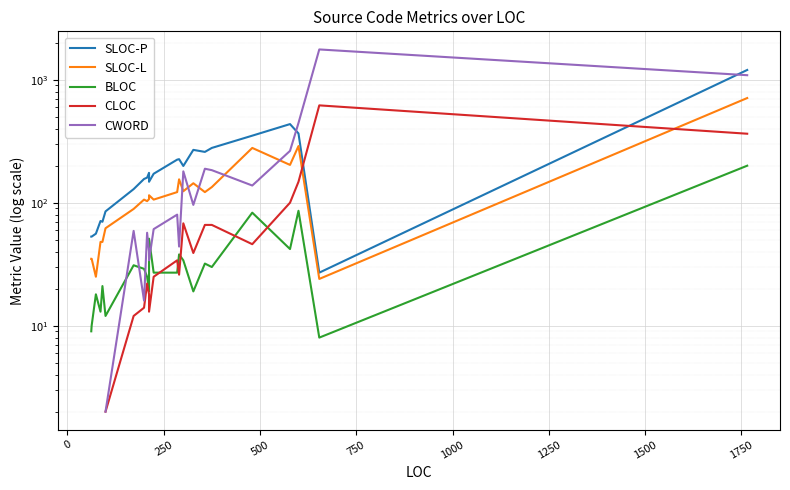

What are all the series names shown in the legend?

SLOC-P, SLOC-L, BLOC, CLOC, CWORD